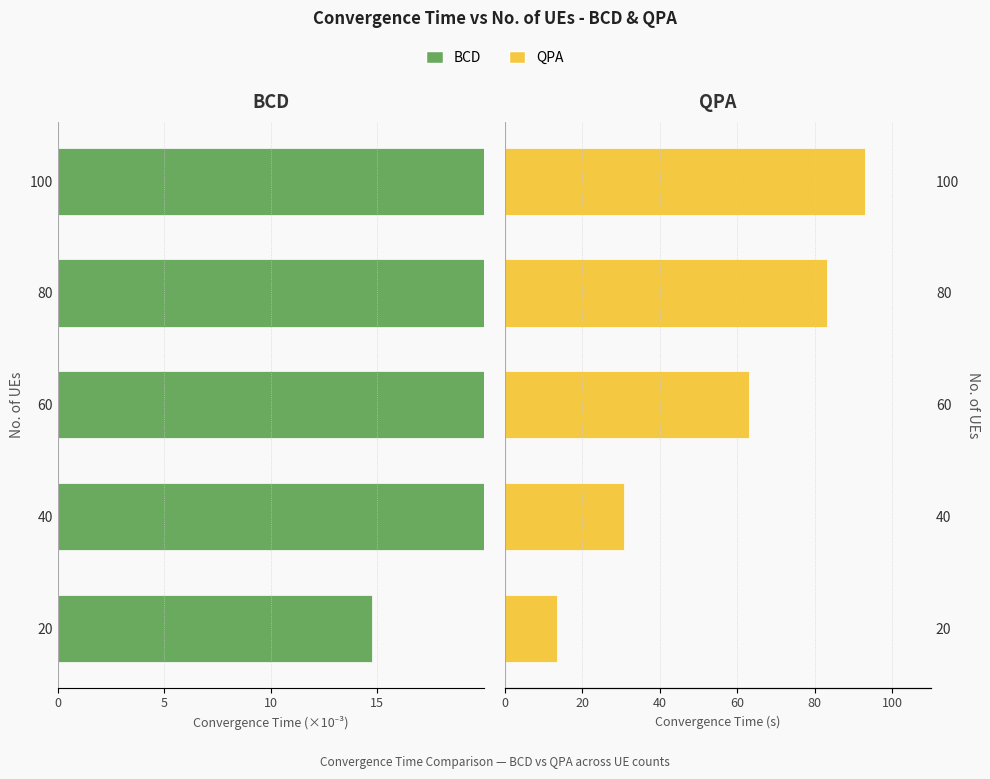

How many groups of bars are there?

5